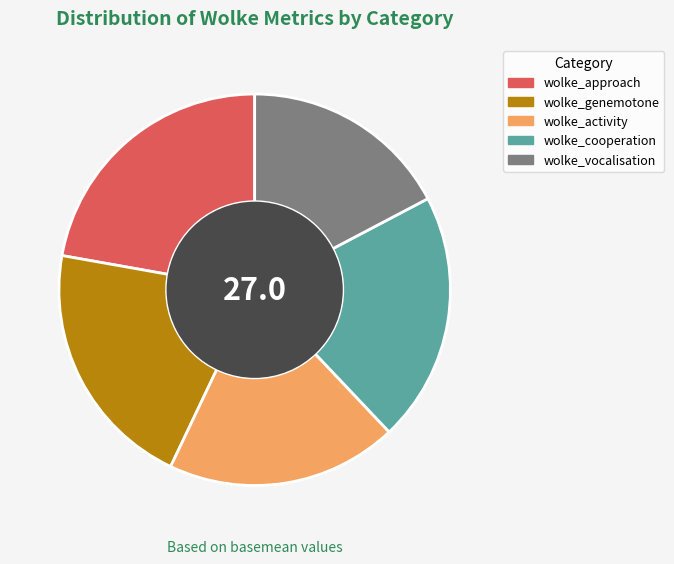

Which slice is the smallest?

wolke_vocalisation